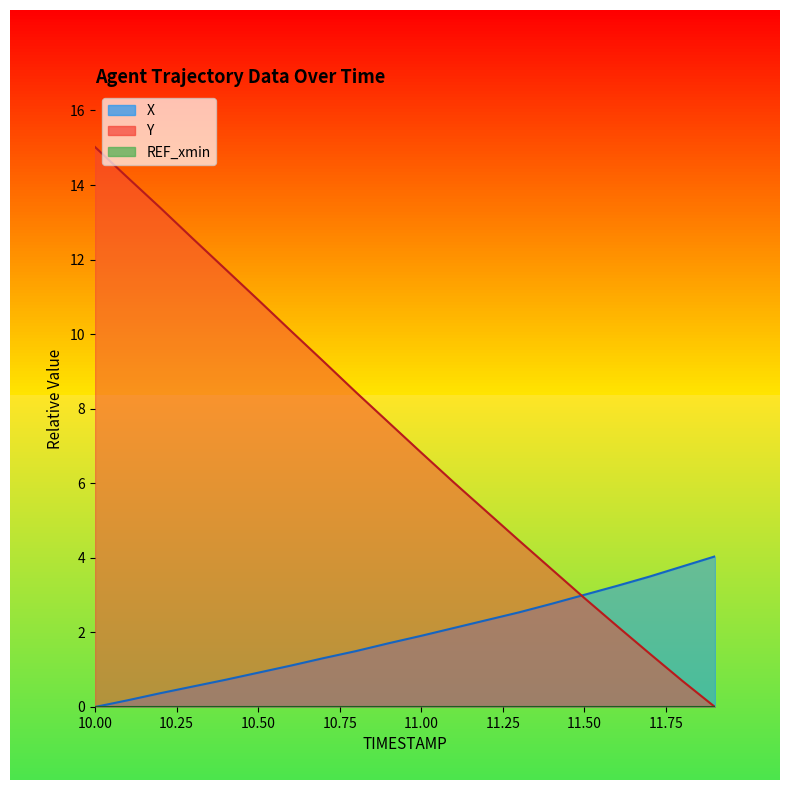

Which series changed the most between 10.8 and 11.4?

Y